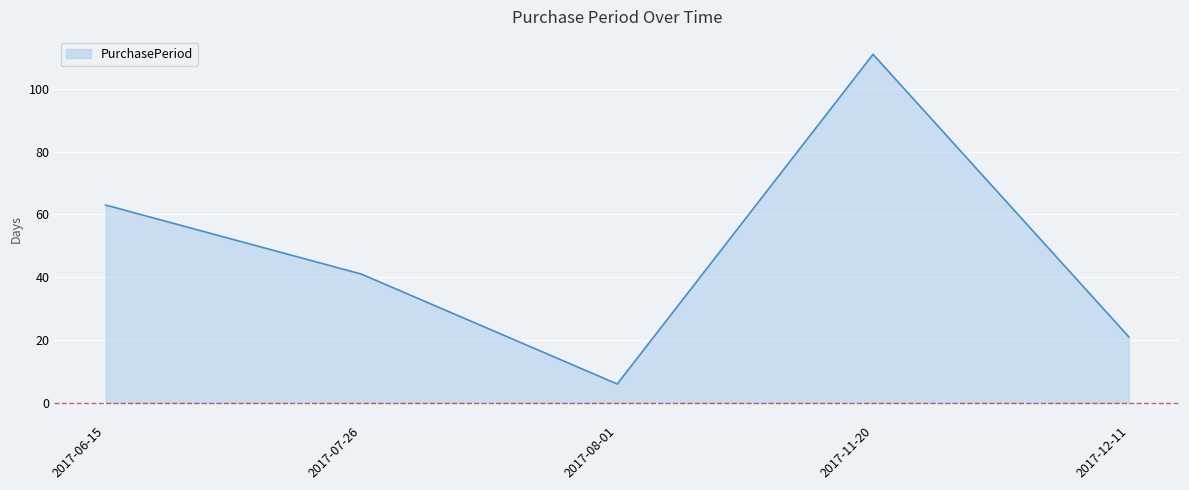

How many lines are shown in the chart?

1